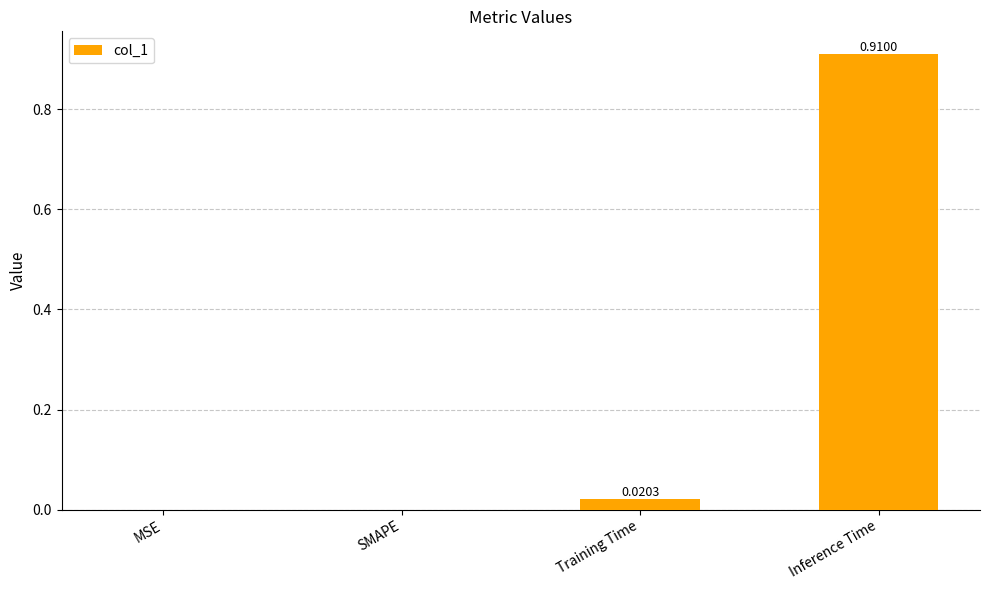

Is it true that the value at MSE is 0.0?

True